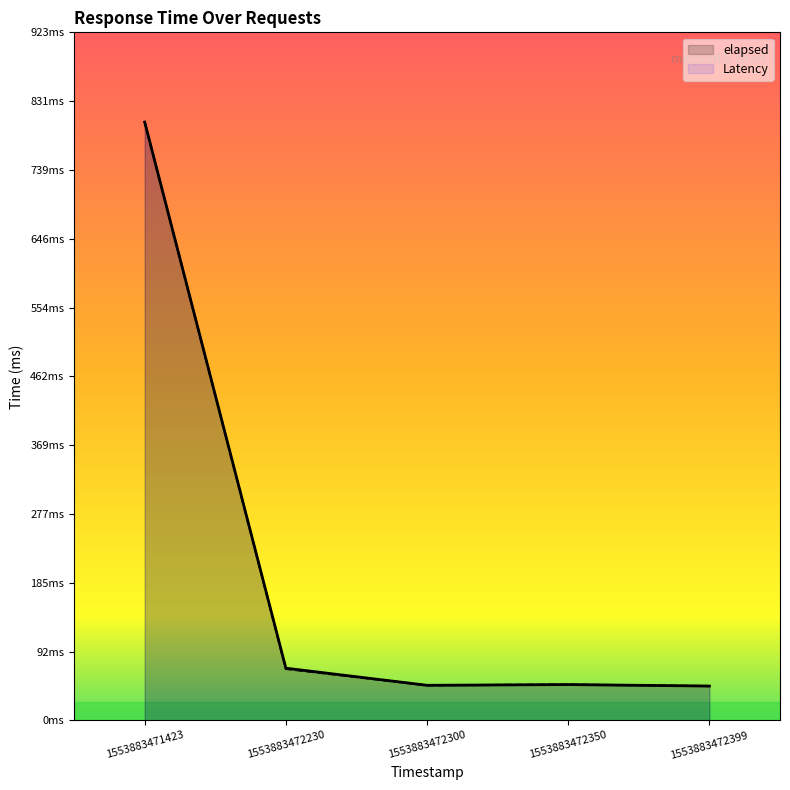

Which has a higher value, 1553883472300 or 1553883472399?

1553883472300